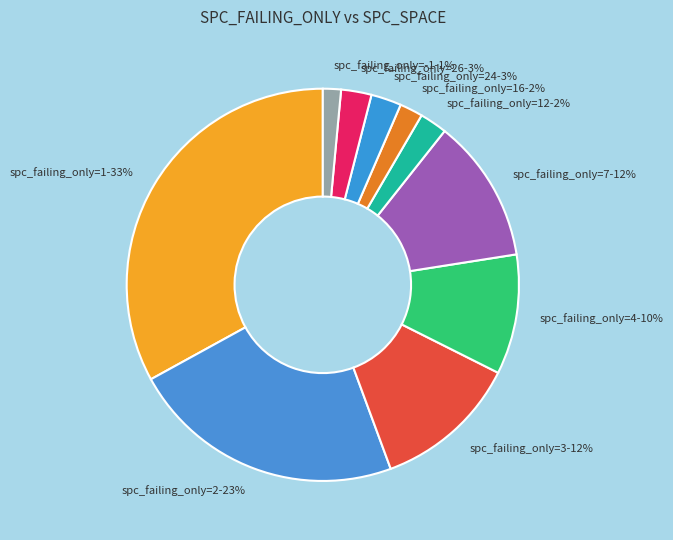

To the nearest percent, what percentage of the pie is spc_failing_only=3?

12%